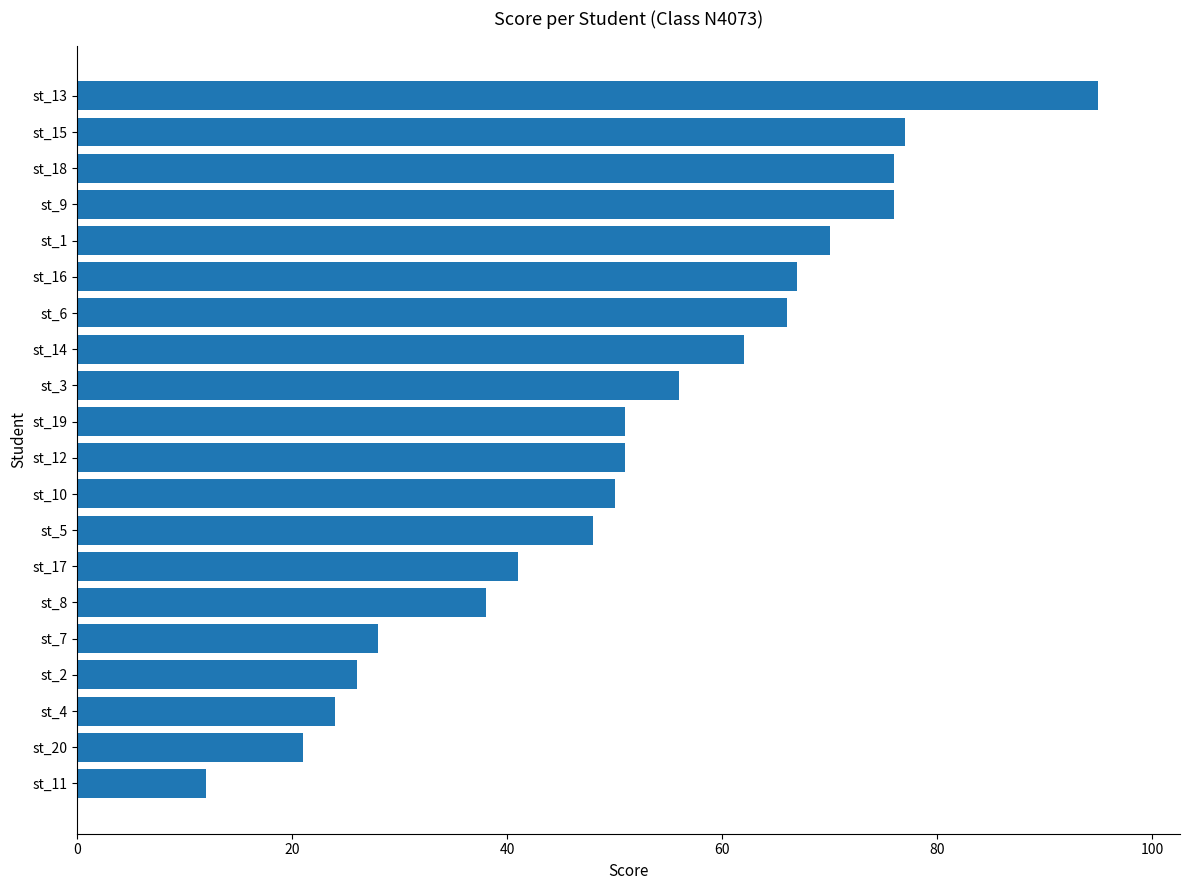

What is the ratio of the value at st_14 to the value at st_16?

0.9